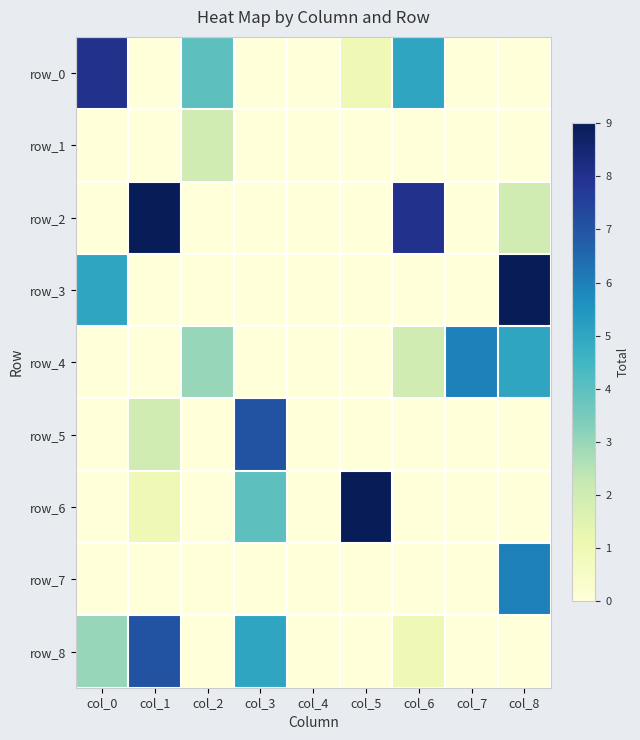

True or false: row_7 has a value of -2 at col_7.

False